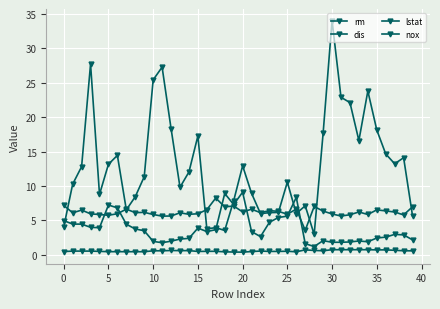

List the series in order of their peak value, lowest first.

nox, rm, dis, lstat